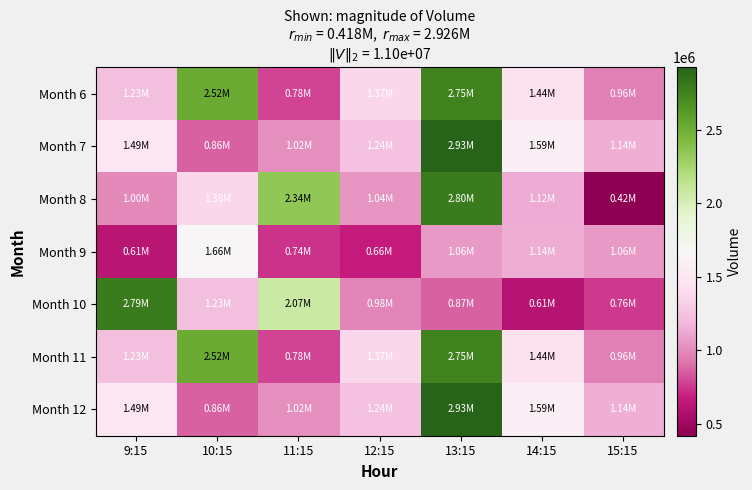

At which category is the sum across all series the highest?

13:15